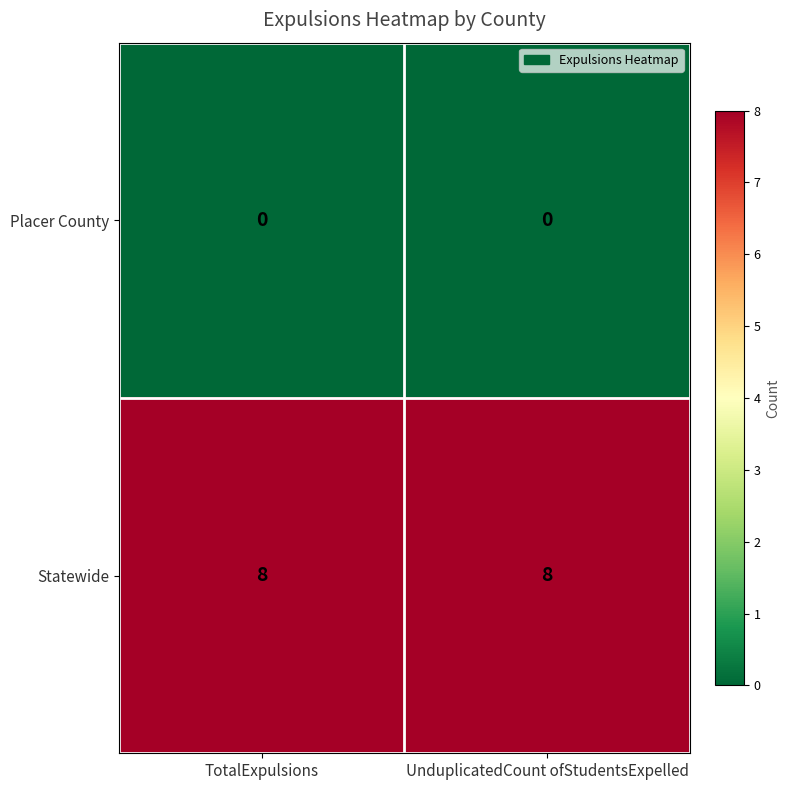

Rank the series by their average value, from lowest to highest.

Placer County, Statewide